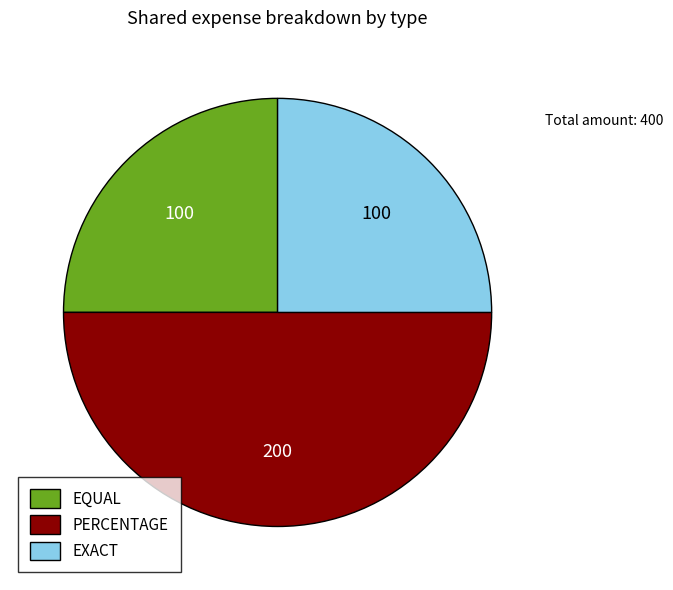

Is the sum of EXACT and PERCENTAGE greater than half?

Yes